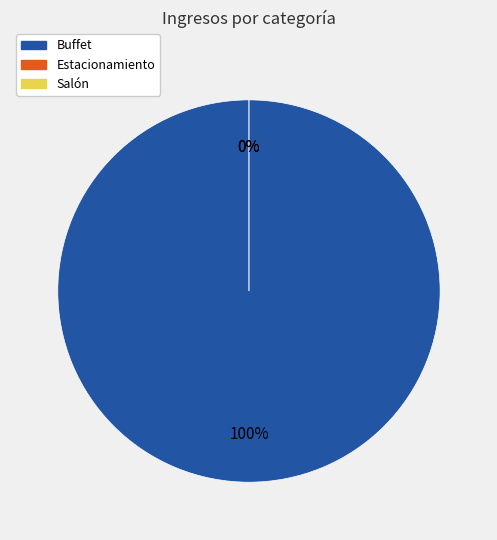

What is the smallest slice in the pie chart?

Estacionamiento